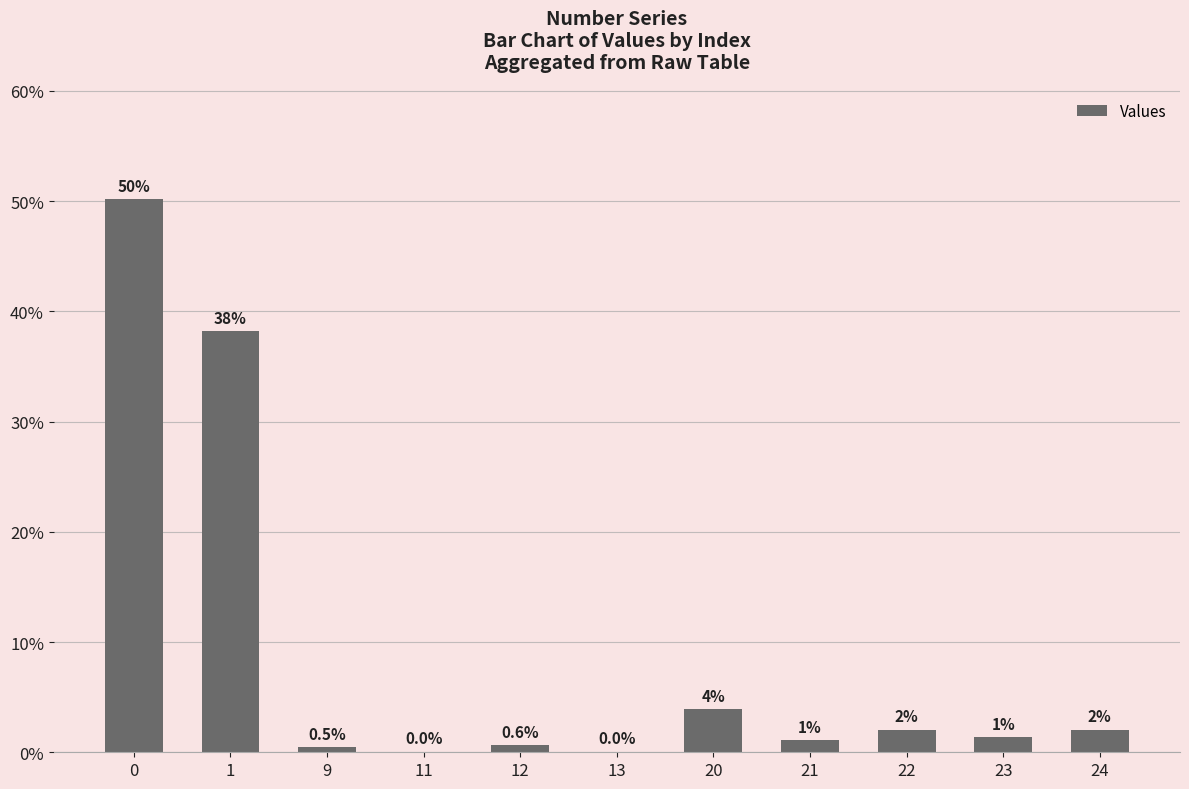

Where is the data nearest to the value 25?

1